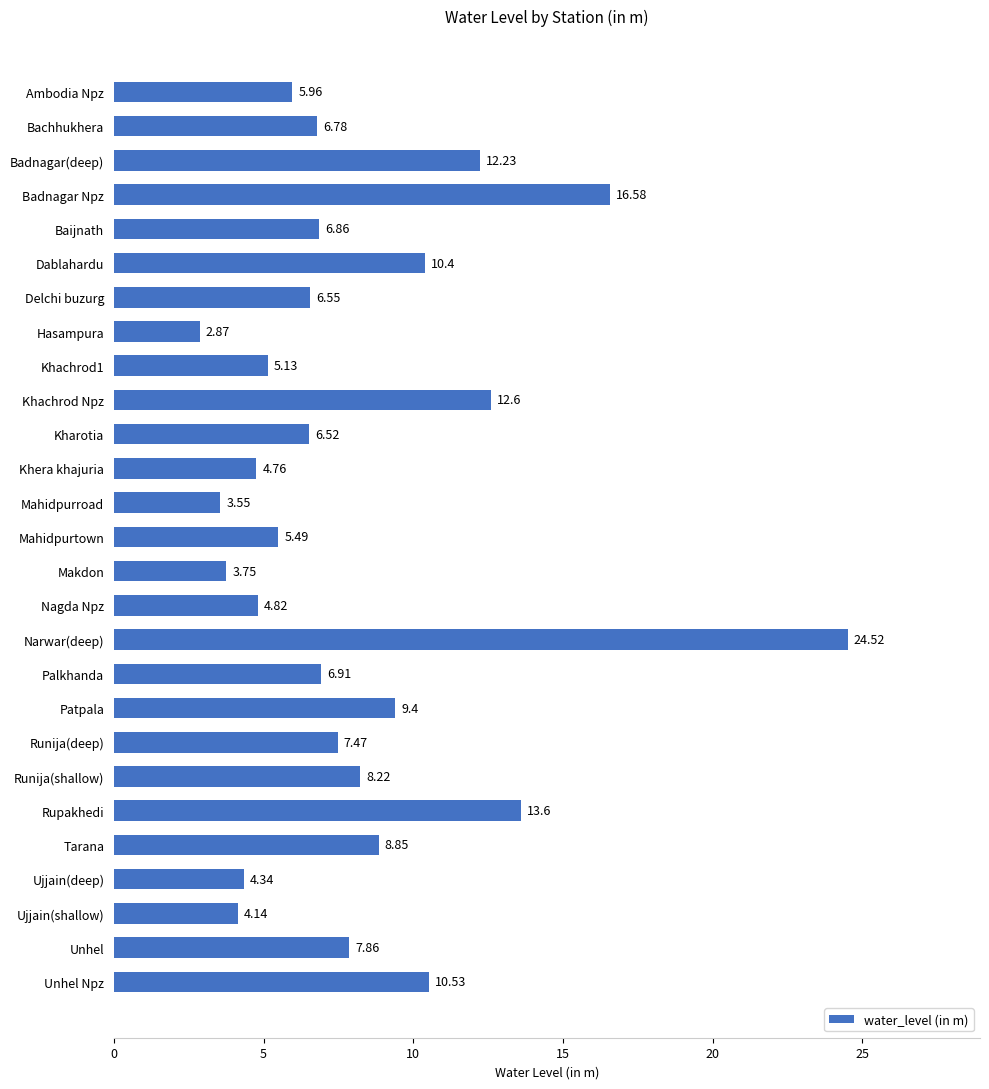

List the labels in order of value, smallest first.

Hasampura, Mahidpurroad, Makdon, Ujjain(shallow), Ujjain(deep), Khera khajuria, Nagda Npz, Khachrod1, Mahidpurtown, Ambodia Npz, Kharotia, Delchi buzurg, Bachhukhera, Baijnath, Palkhanda, Runija(deep), Unhel, Runija(shallow), Tarana, Patpala, Dablahardu, Unhel Npz, Badnagar(deep), Khachrod Npz, Rupakhedi, Badnagar Npz, Narwar(deep)